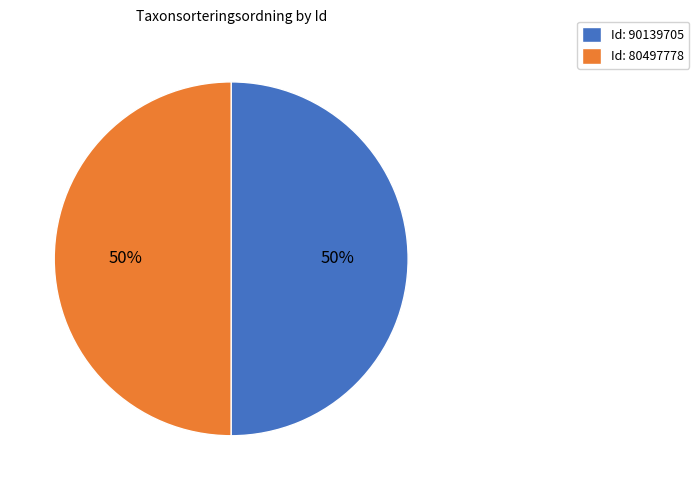

To the nearest percent, what is the combined percentage of Id: 80497778 and Id: 90139705?

100%